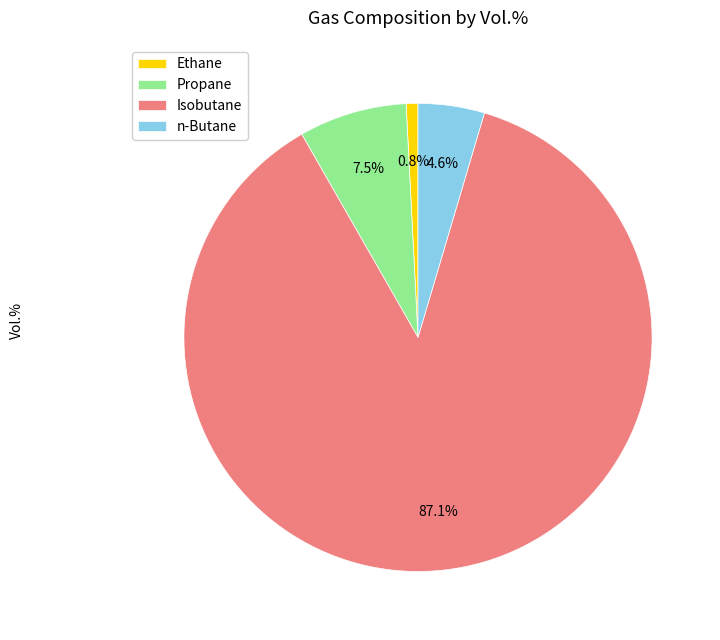

Which category accounts for the majority?

Isobutane